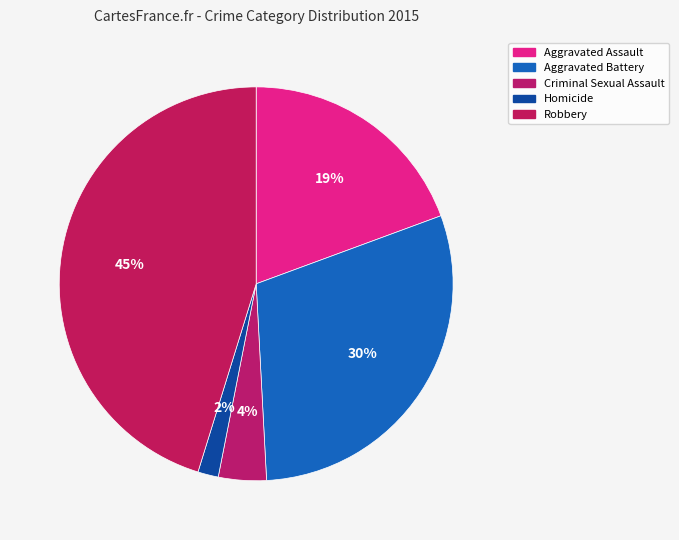

How many segments does this pie chart have?

5